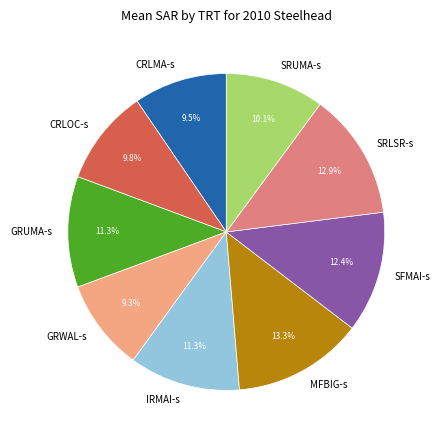

Does any single category account for the majority?

No